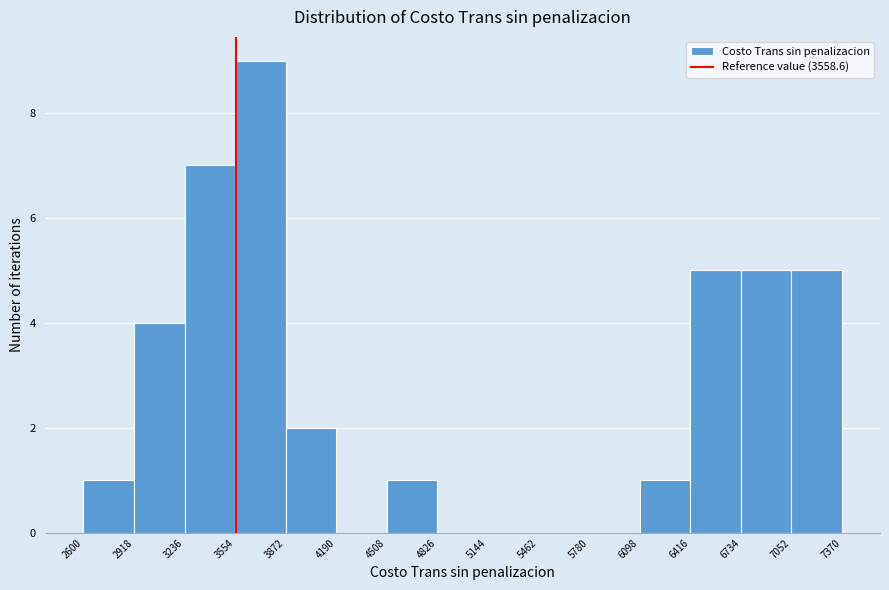

How tall is the bar that spans 6416 to 6734 on the x-axis? The values are not printed on the chart, so give them approximately, as read against the axis.

5